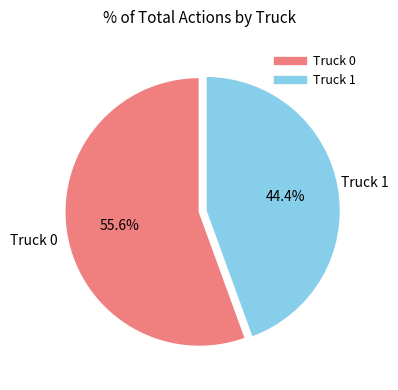

What is the smallest slice in the pie chart?

Truck 1